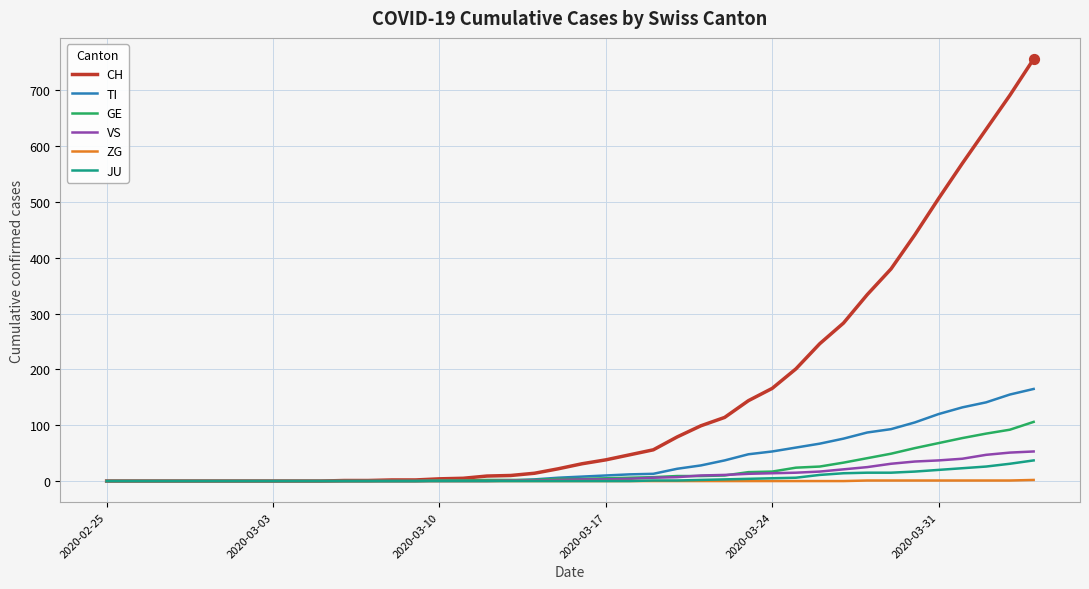

Which series has the largest total across all categories?

CH